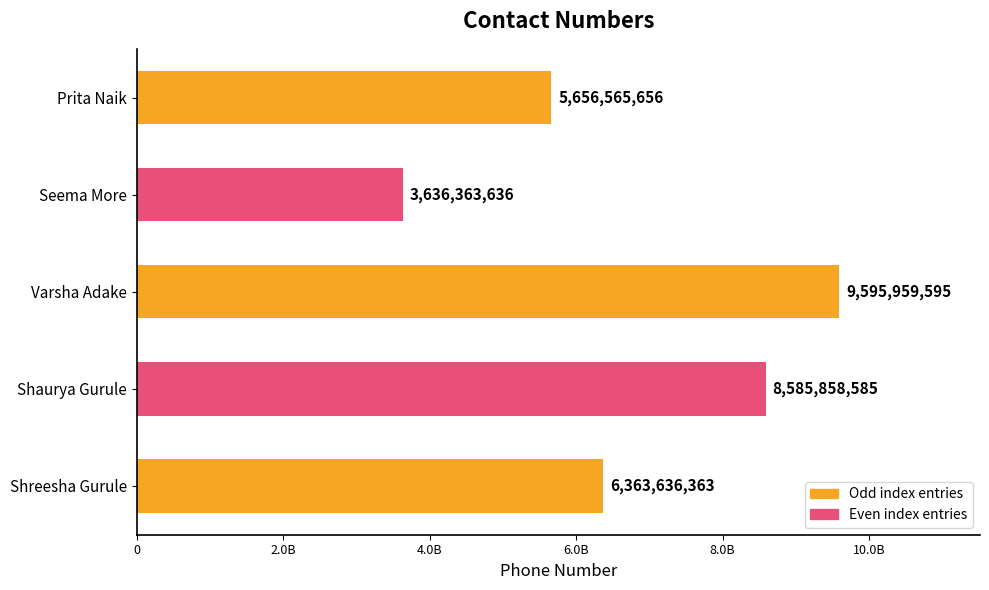

What is the difference between the second highest and minimum values?

4949494949